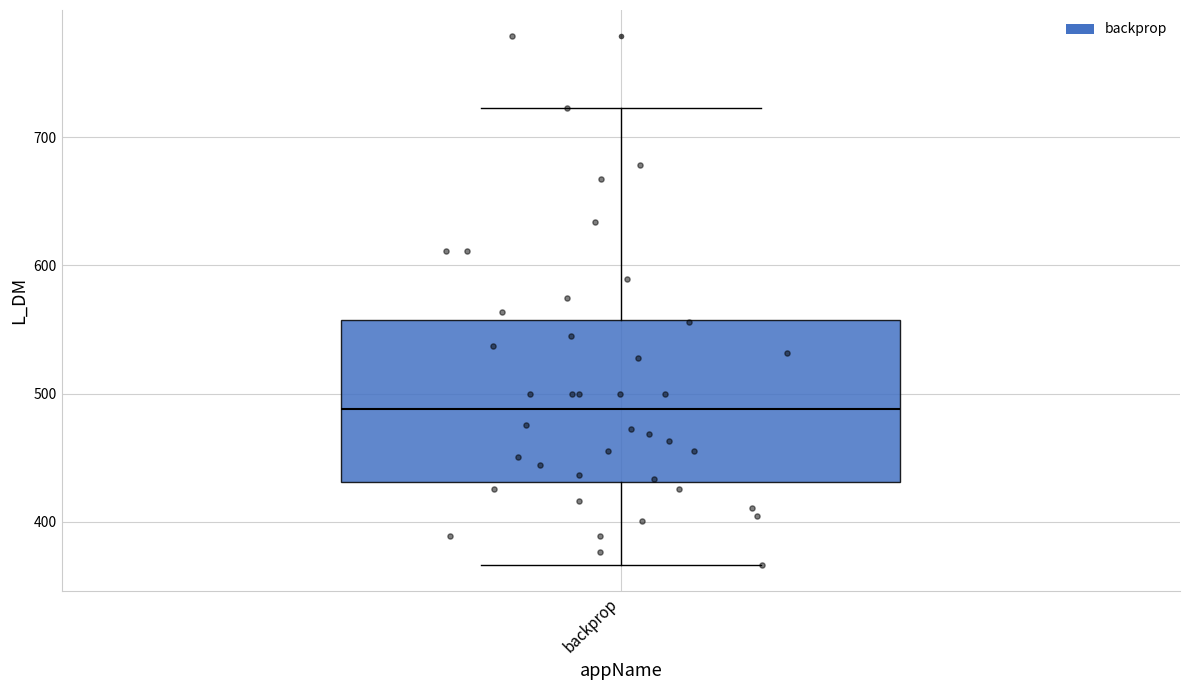

Where does the upper whisker of the box for backprop end on the y-axis? The values are not printed on the chart, so give them approximately, as read against the axis.

720